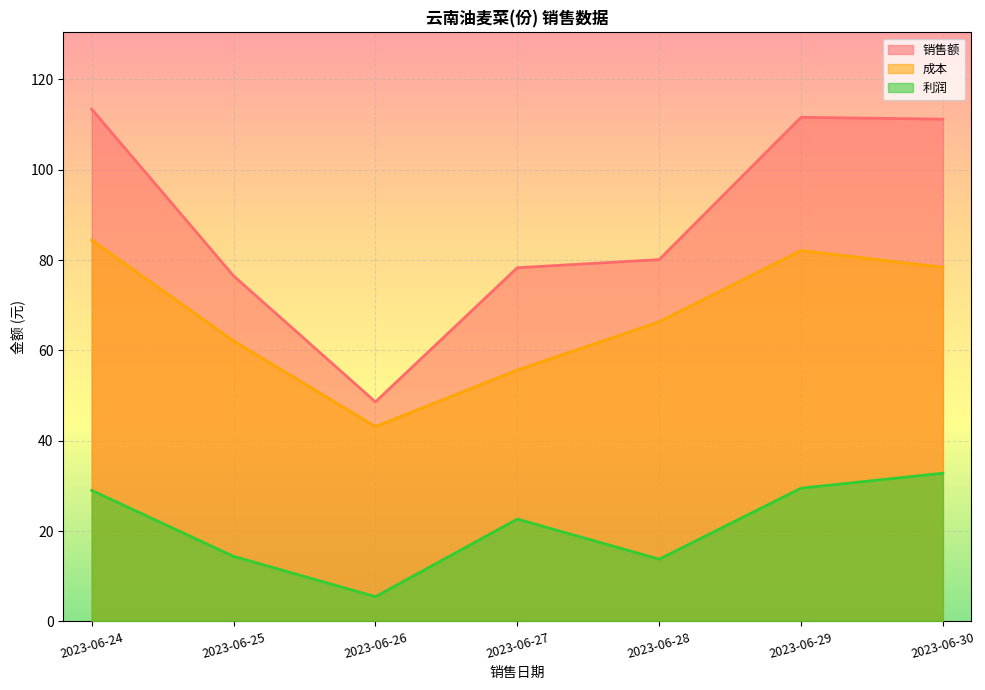

At which category is the sum across all series the highest?

2023-06-24